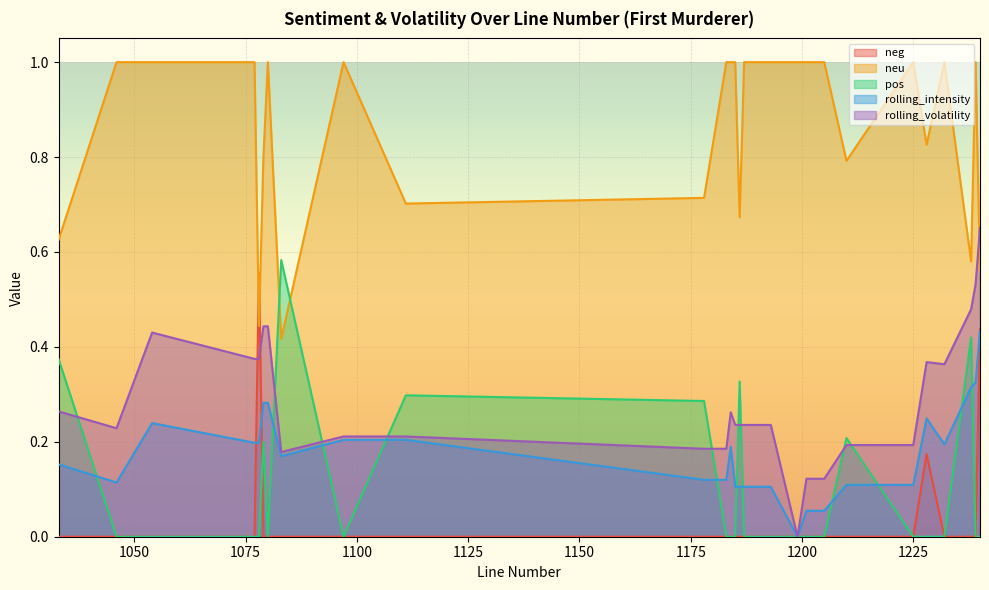

True or false: neg has a value of 0.2 at 1111.

False